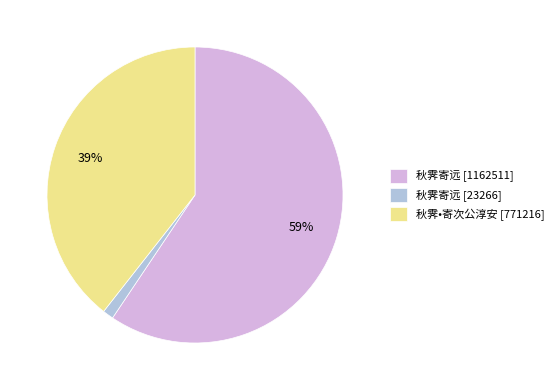

To the nearest percent, what is the difference between the 秋霁•寄次公淳安 [771216] and 秋霁寄远 [1162511] slice percentages?

20%